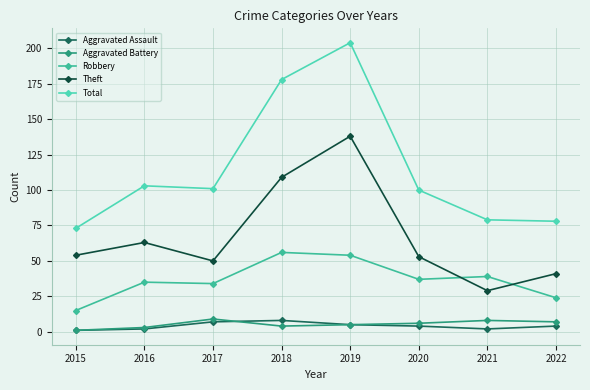

True or false: Aggravated Battery and Robbery cross at least once.

False